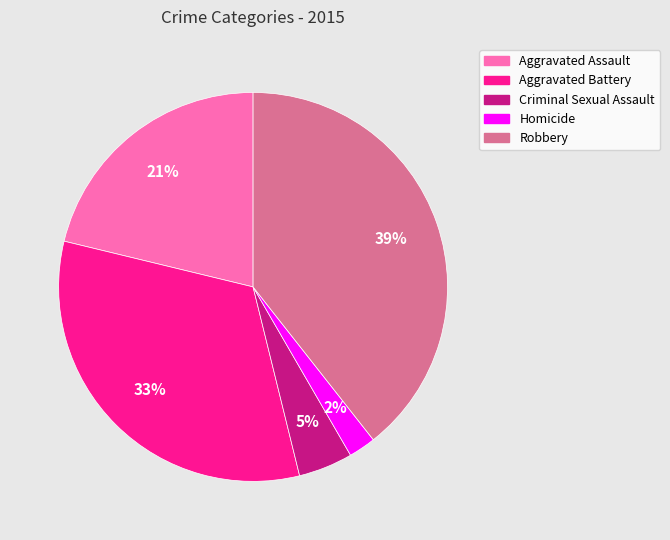

True or false: Aggravated Assault accounts for 7% of the total.

False